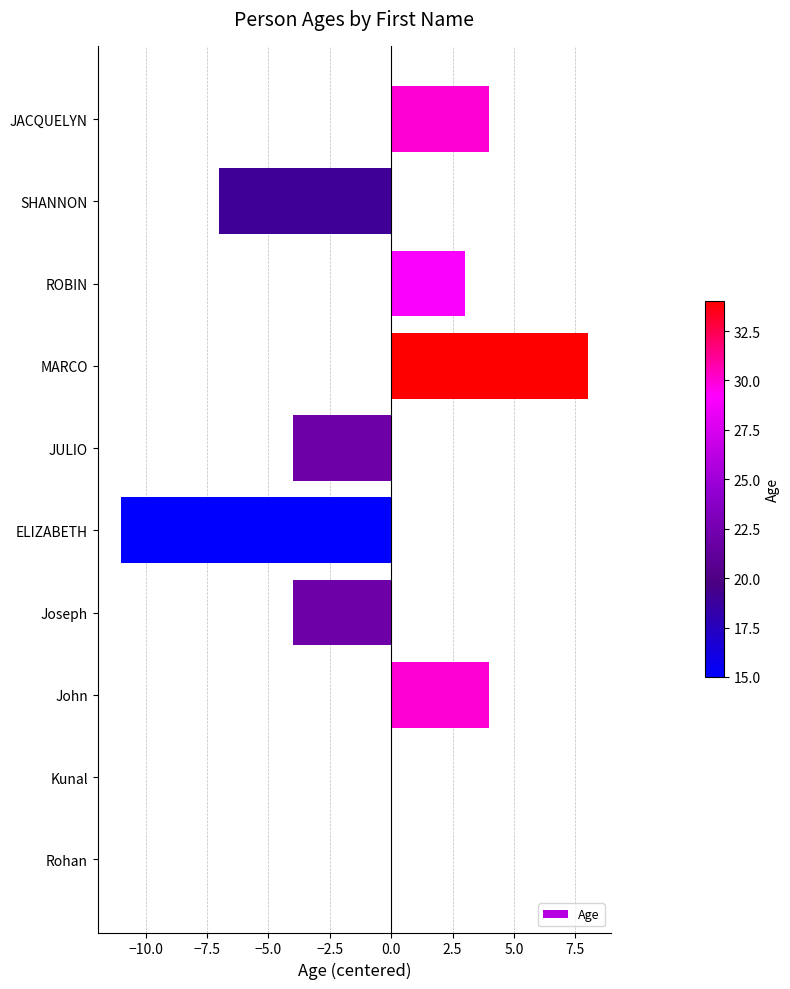

Reading top to bottom, transcribe all the data shown in this chart.

JACQUELYN=4	SHANNON=-7	ROBIN=3	MARCO=8	JULIO=-4	ELIZABETH=-11	Joseph=-4	John=4	Kunal=0	Rohan=0